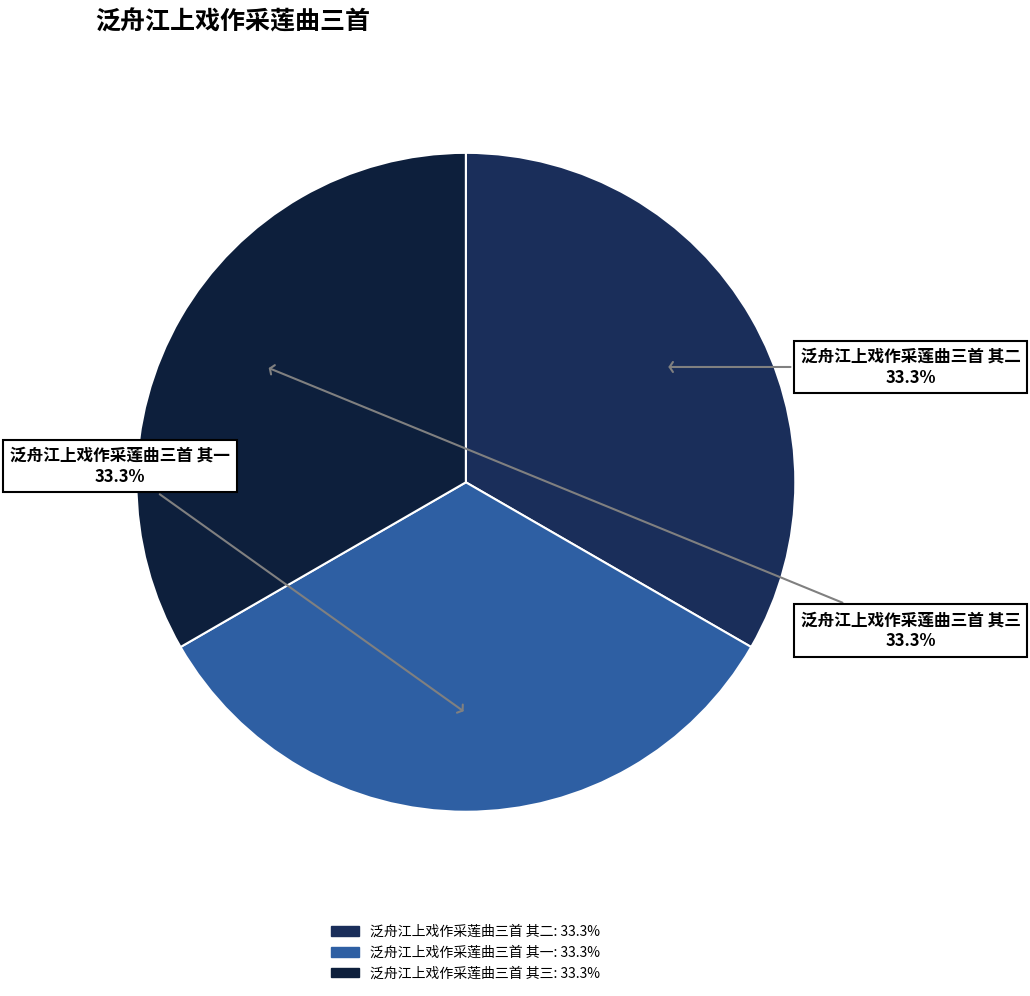

How many slices are in this pie chart?

3